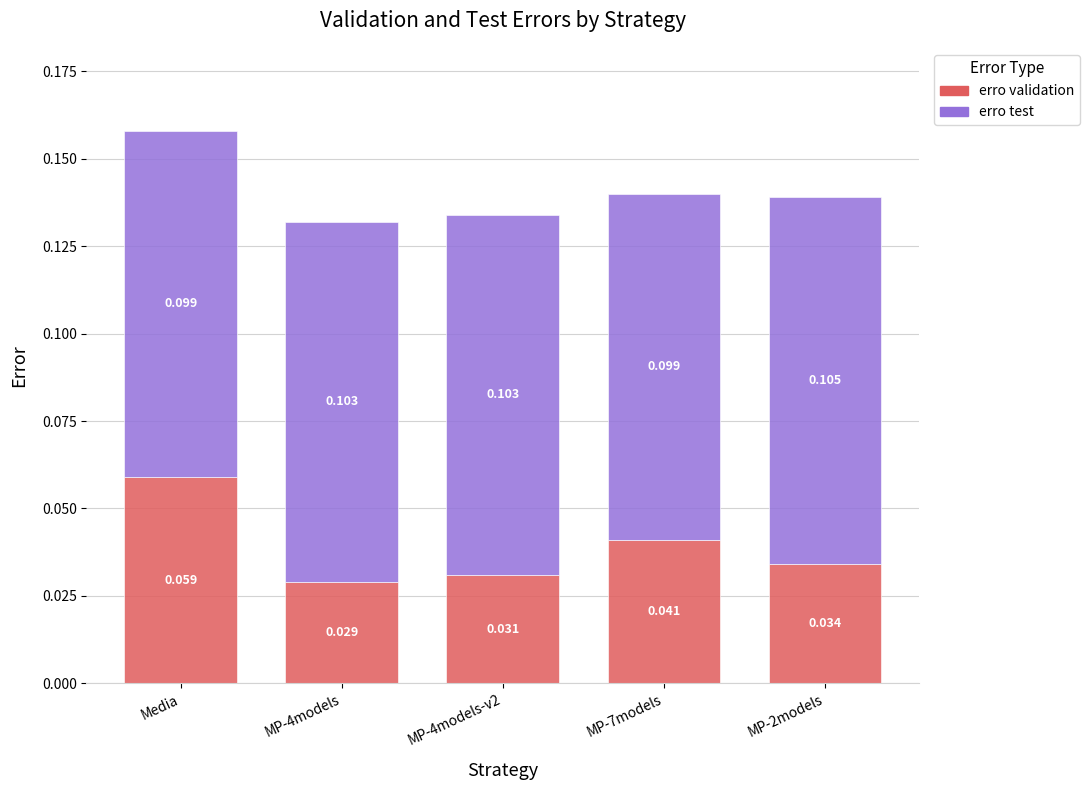

At which label does erro validation reach its peak?

Media